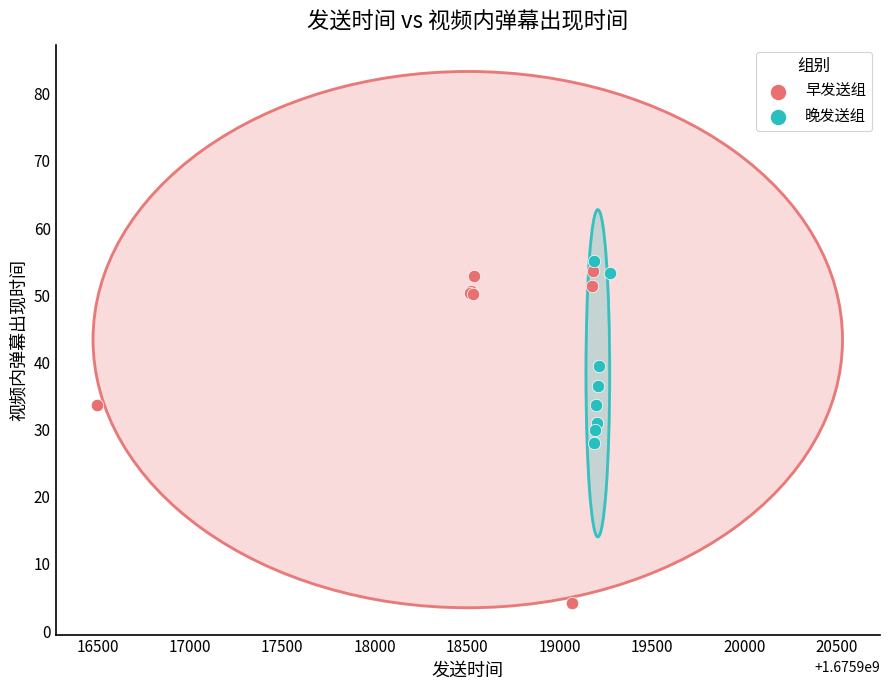

Which series contains the highest Y value?

晚发送组